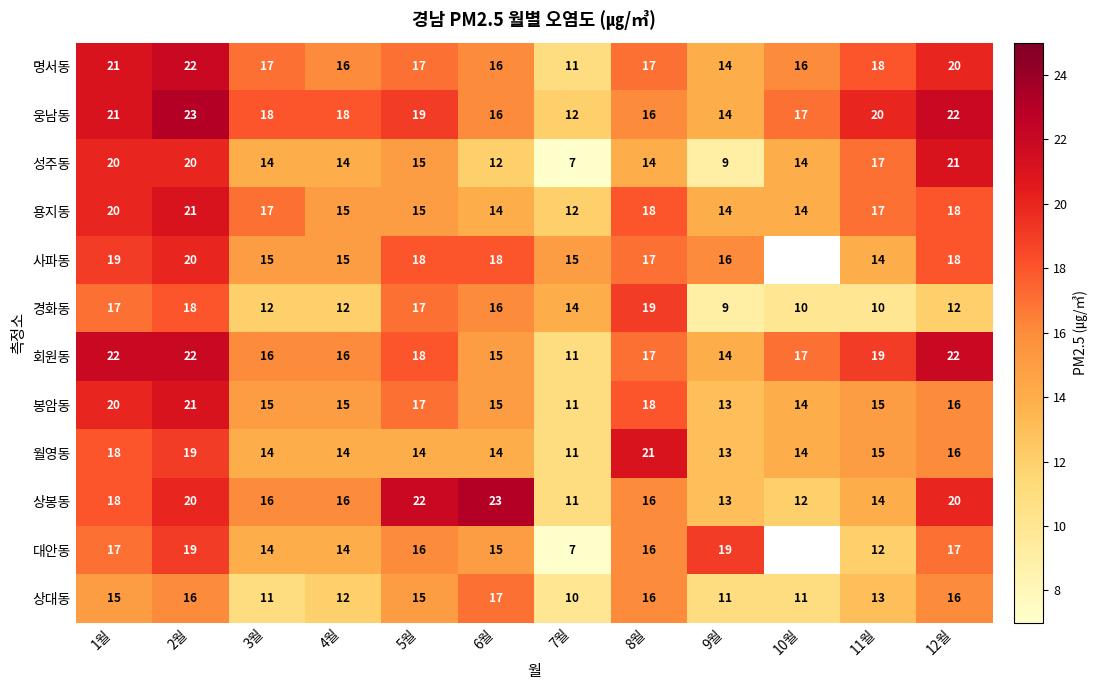

What is the difference between the highest and lowest values at 11월?

10